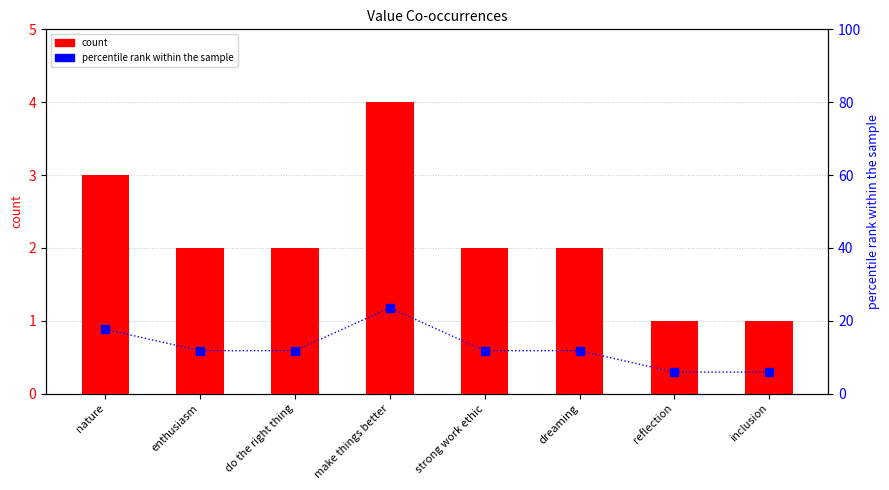

How many groups of bars are there?

8